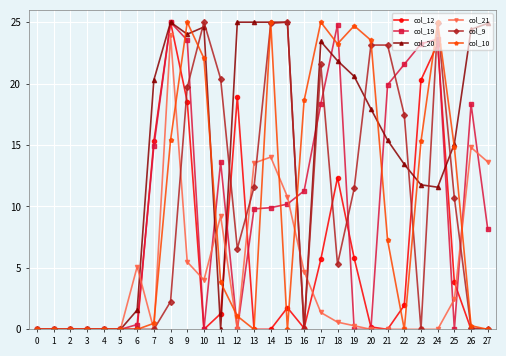

What is the highest value of the col_12 series?

25.0